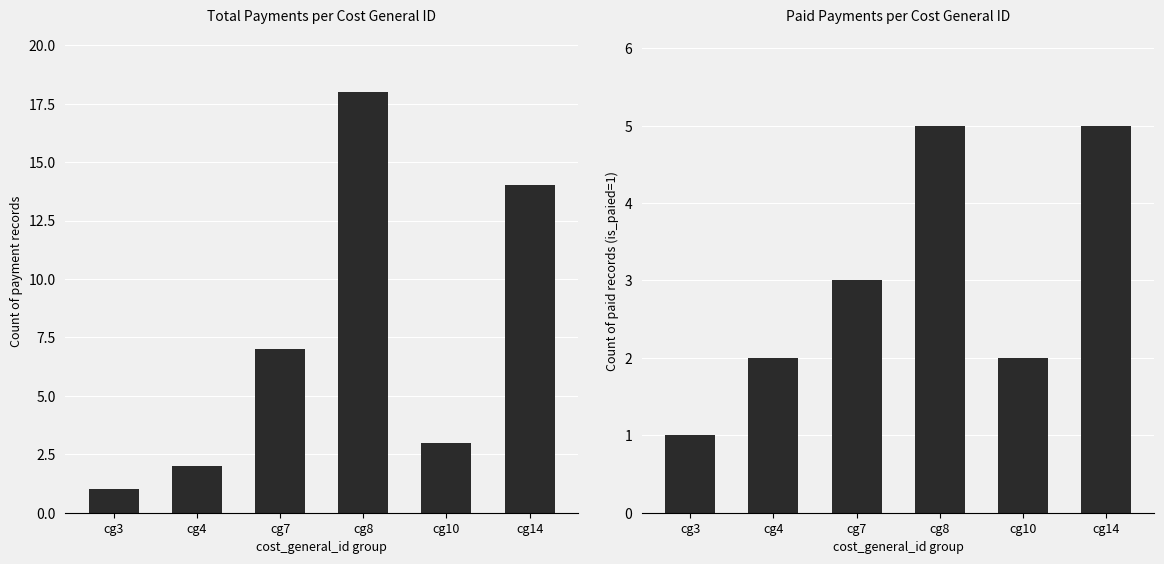

At which label does Total payments reach its peak?

cg8